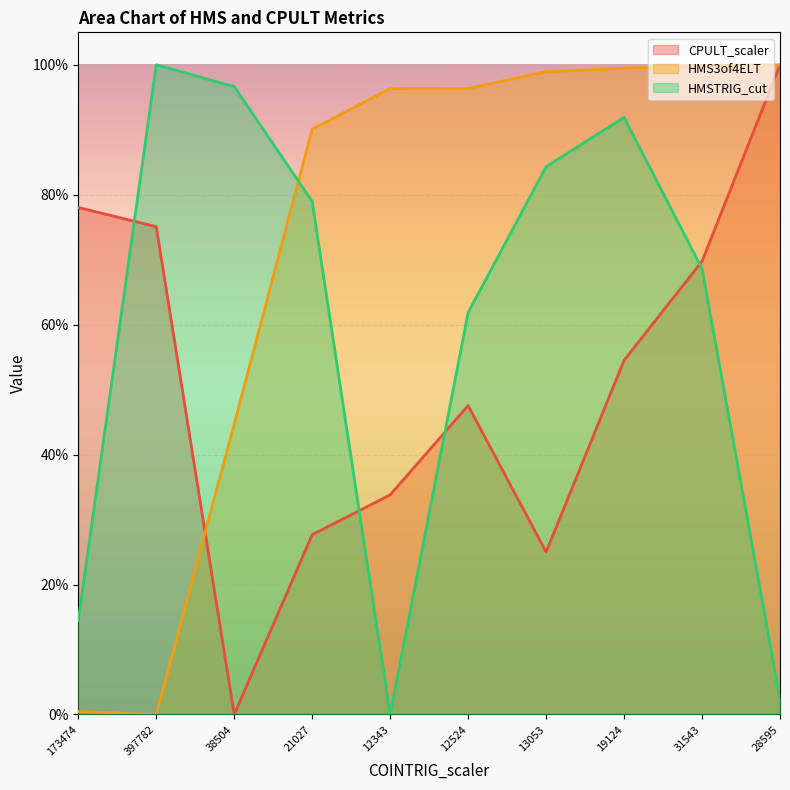

Count the number of categories in the chart.

10